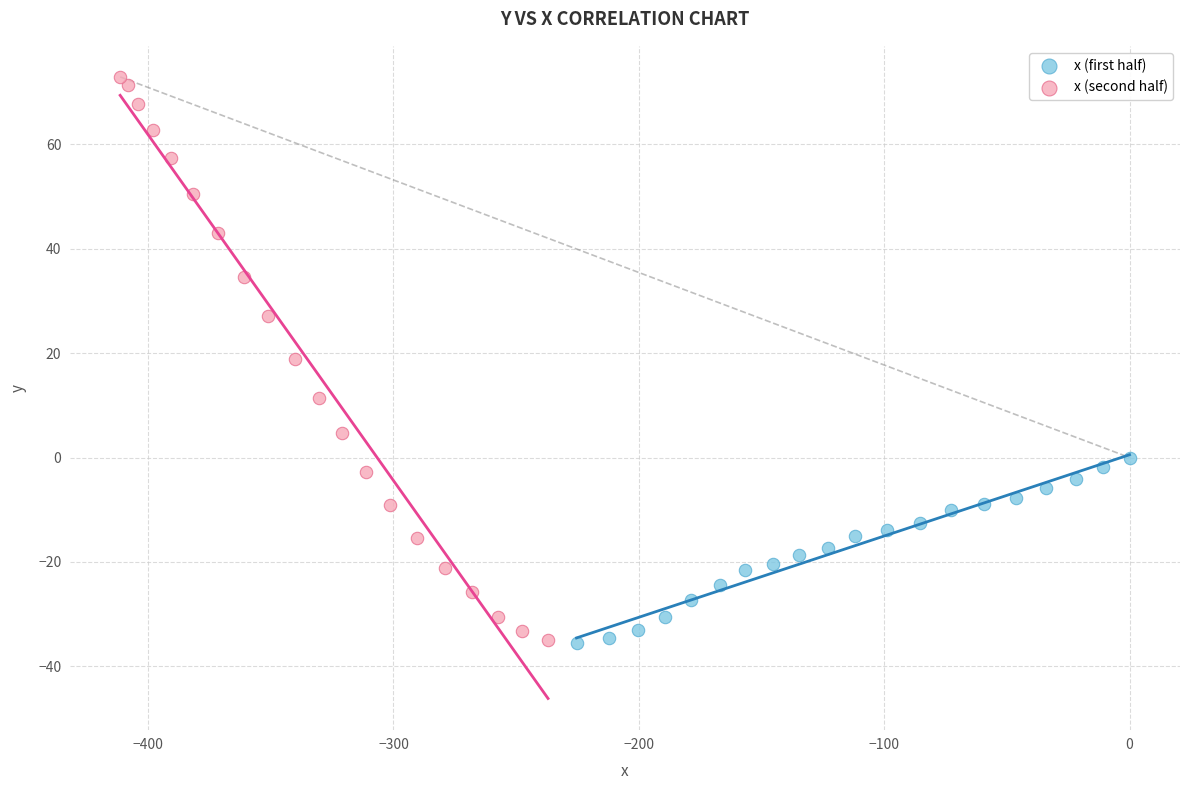

Which series contains the highest Y value?

x (second half)